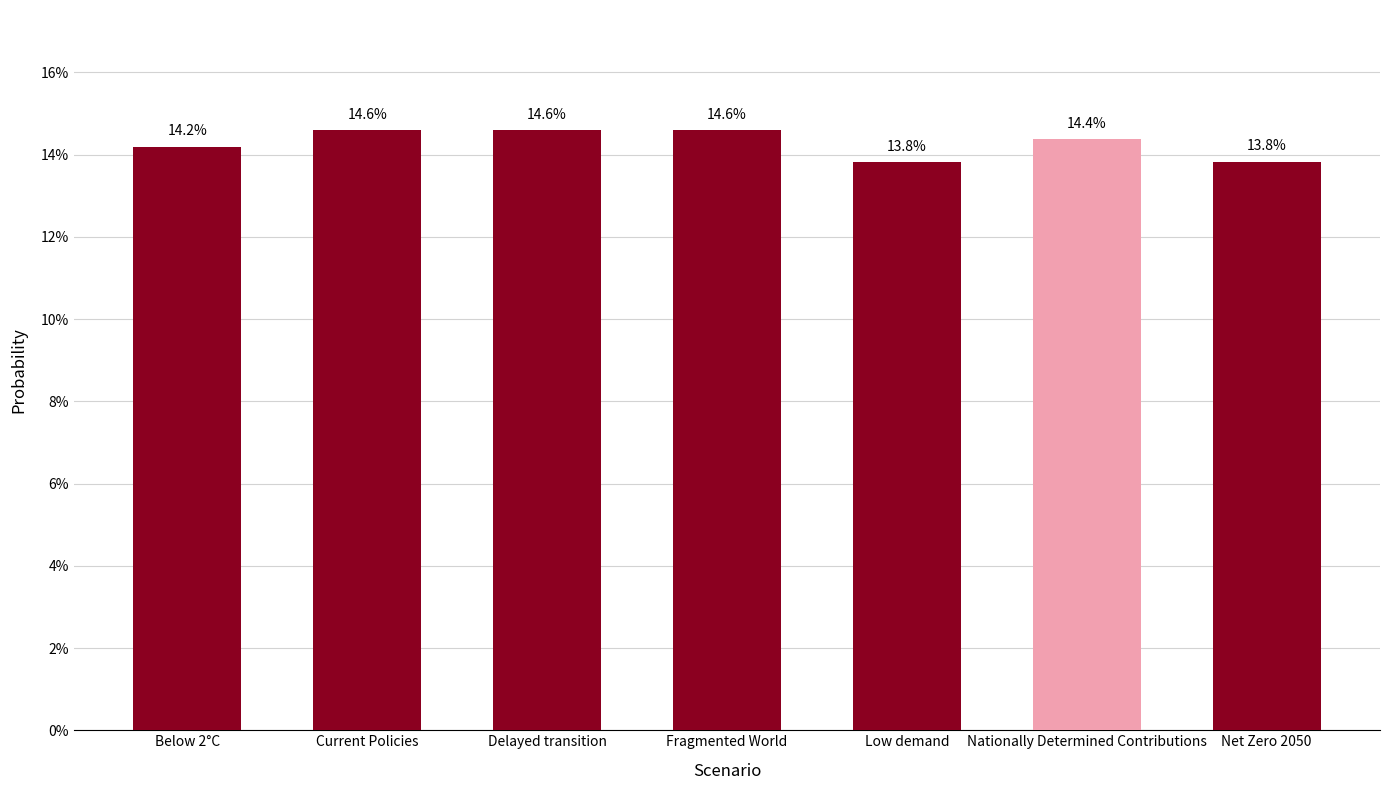

Does the chart contain any negative values?

No